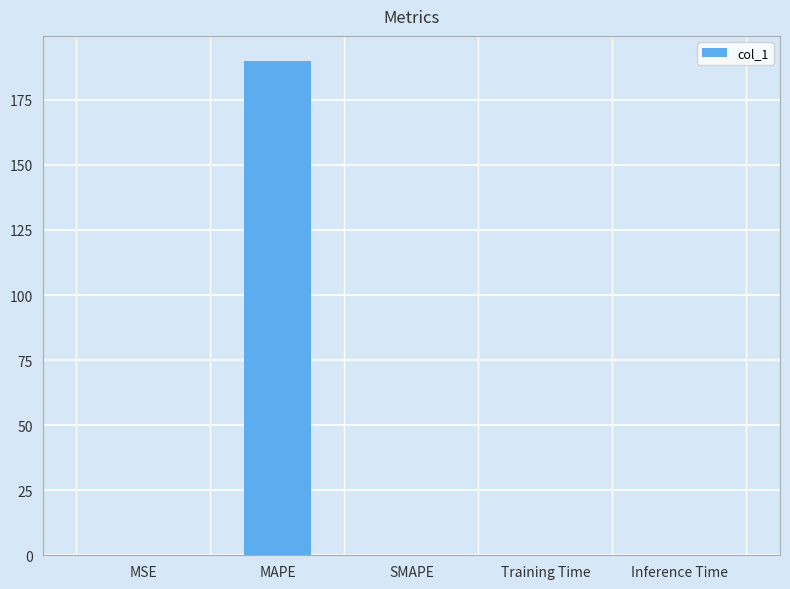

Are the bars horizontal?

No